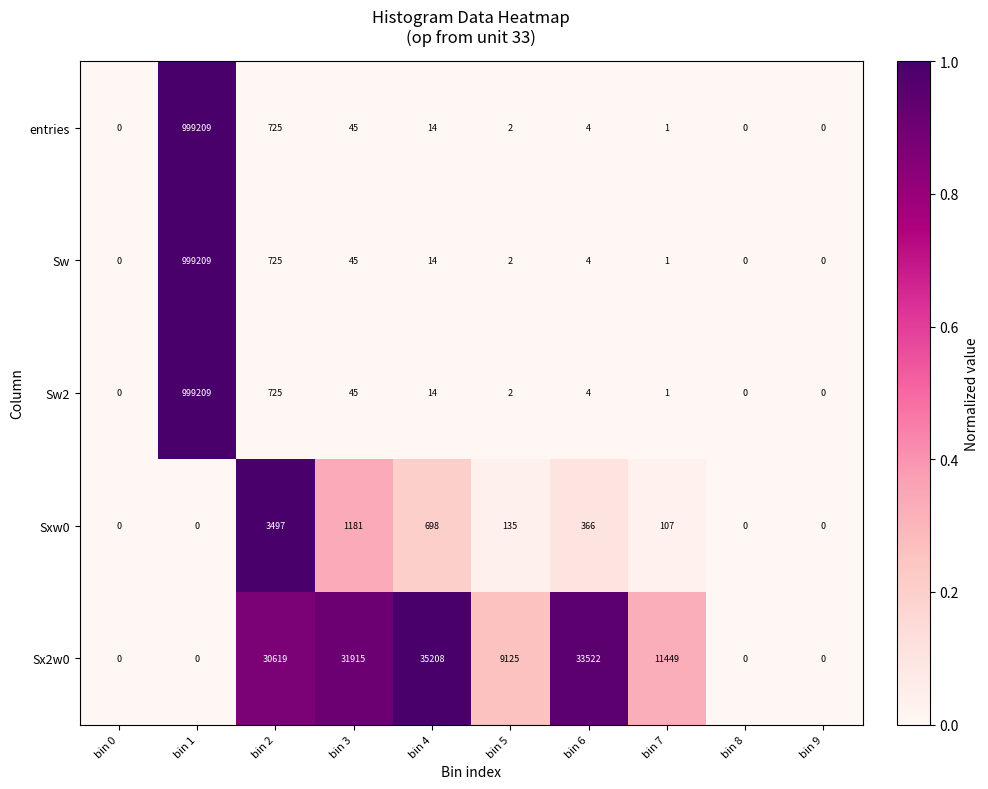

At which category is the sum across all series the highest?

bin 1